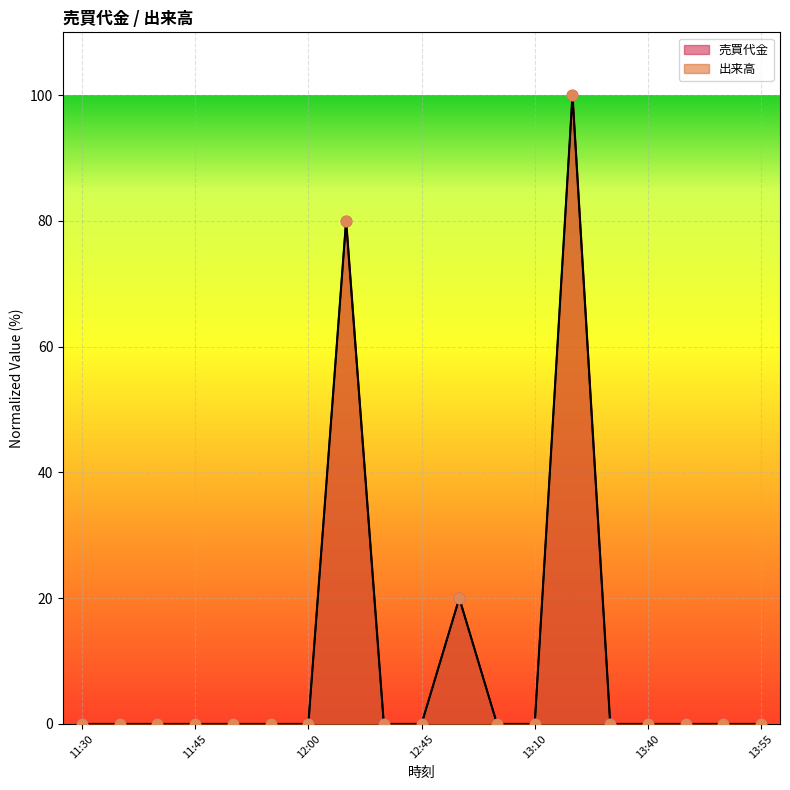

Which series has the largest total across all categories?

売買代金